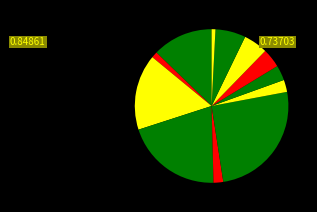

Count the number of slices in the pie.

12